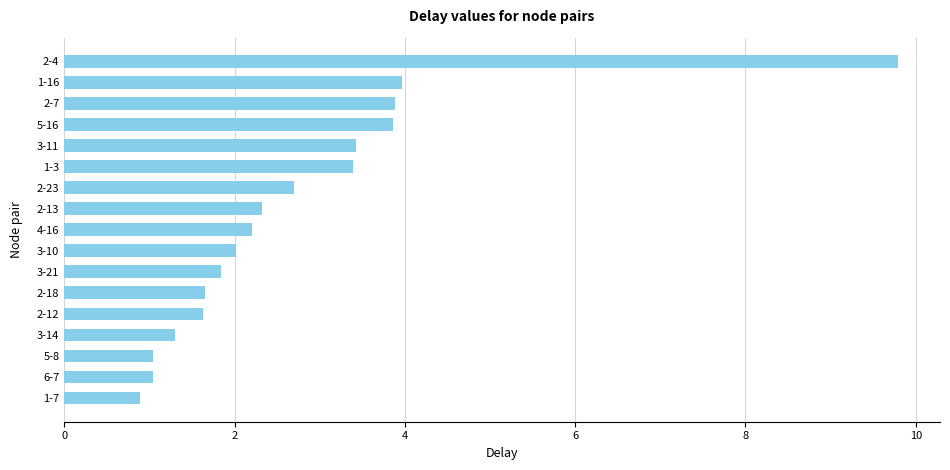

Does the chart contain any negative values?

No